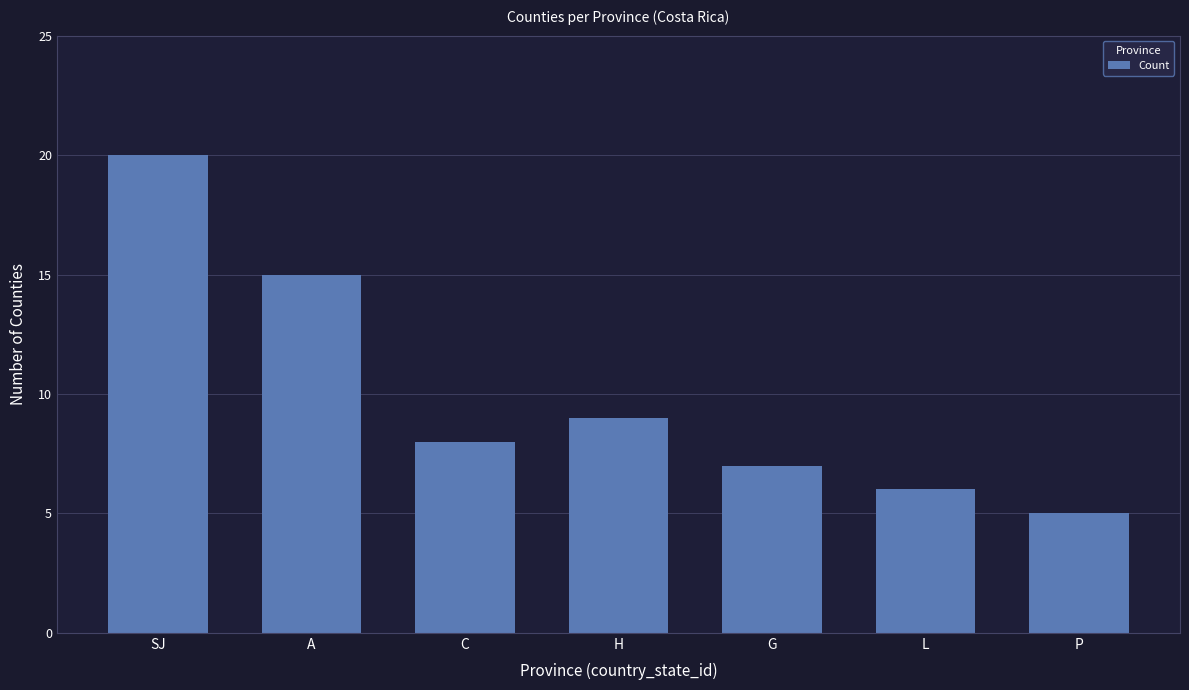

Are the bars horizontal?

No